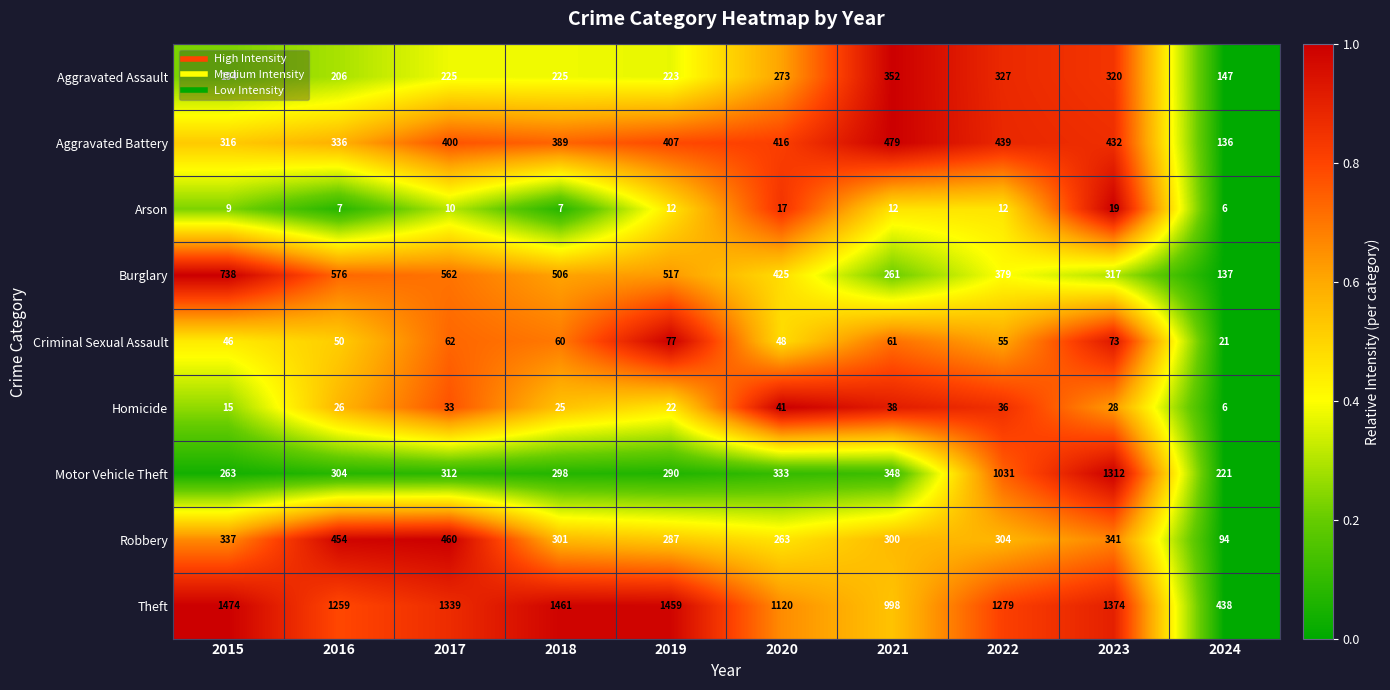

Which series has the largest range (max minus min)?

Motor Vehicle Theft